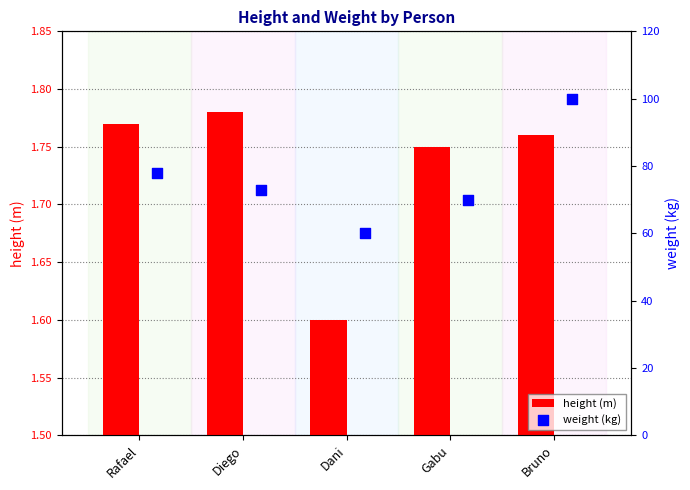

At how many categories does at least one series exceed 76?

2